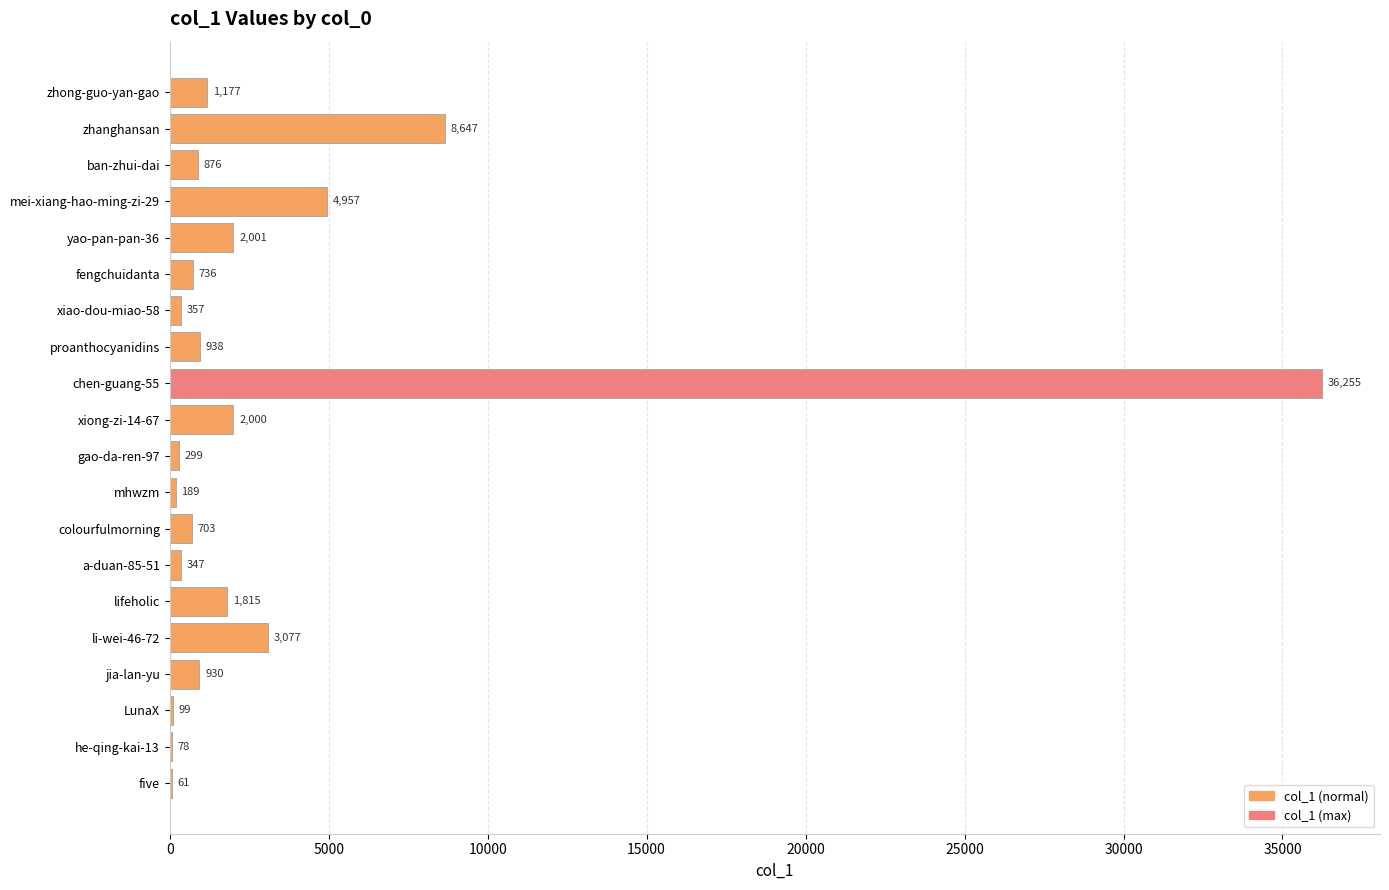

What is the change in value from zhong-guo-yan-gao to gao-da-ren-97?

-878